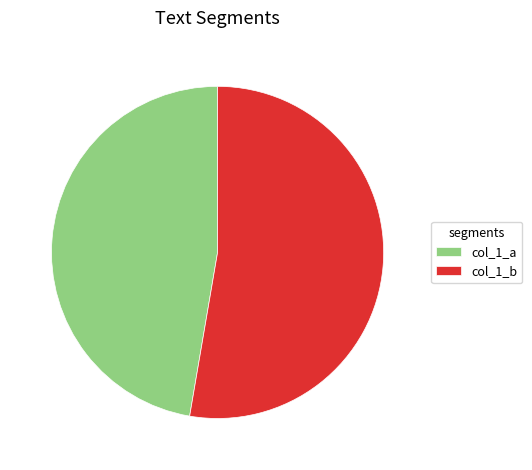

Is there any slice that represents more than half of the pie?

Yes